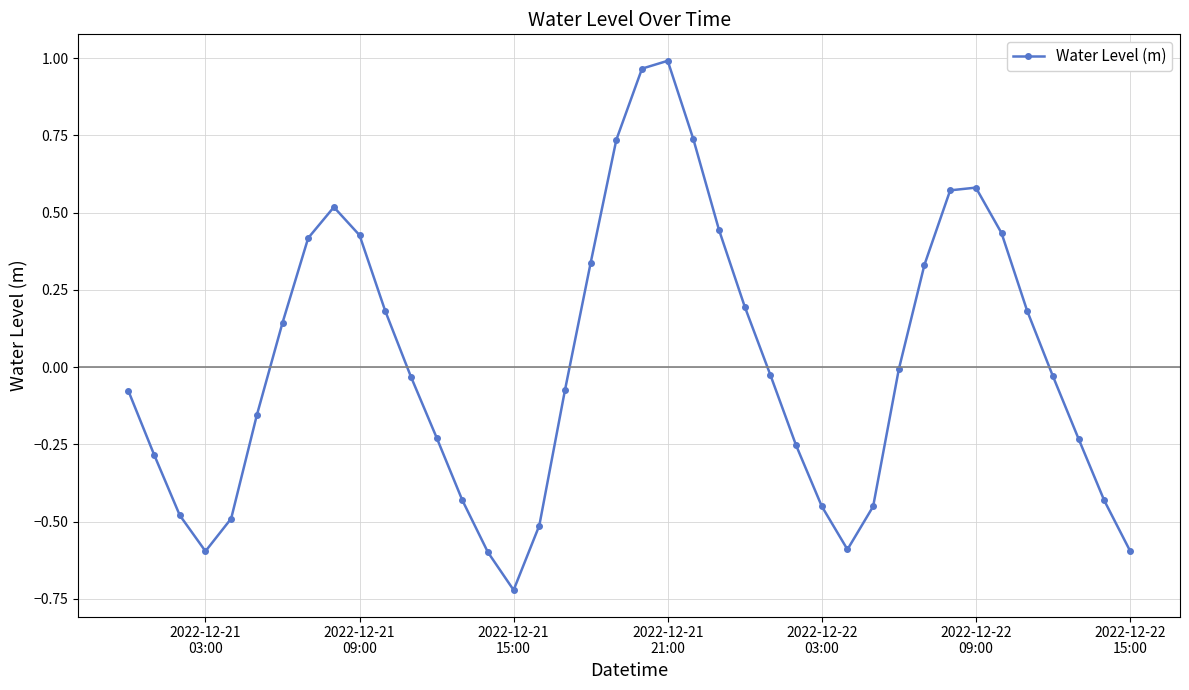

What is the sum of all values?

0.5